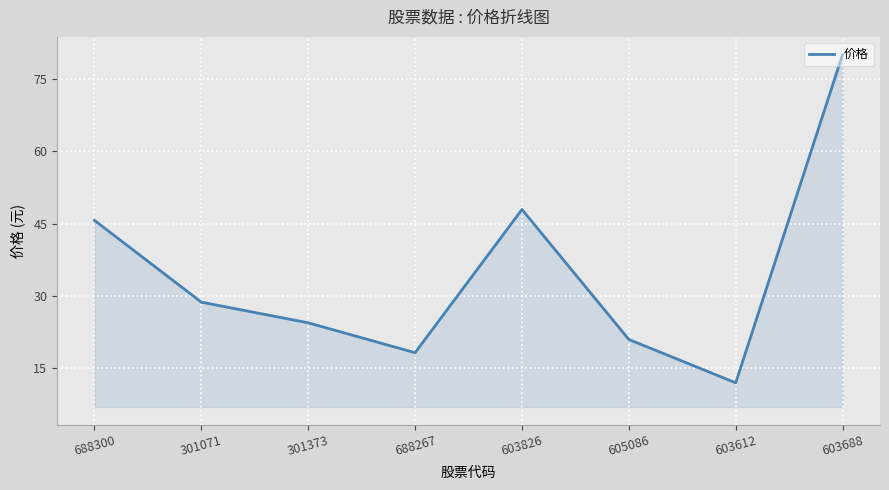

What is the ratio of the value at 605086 to the value at 301071?

0.7